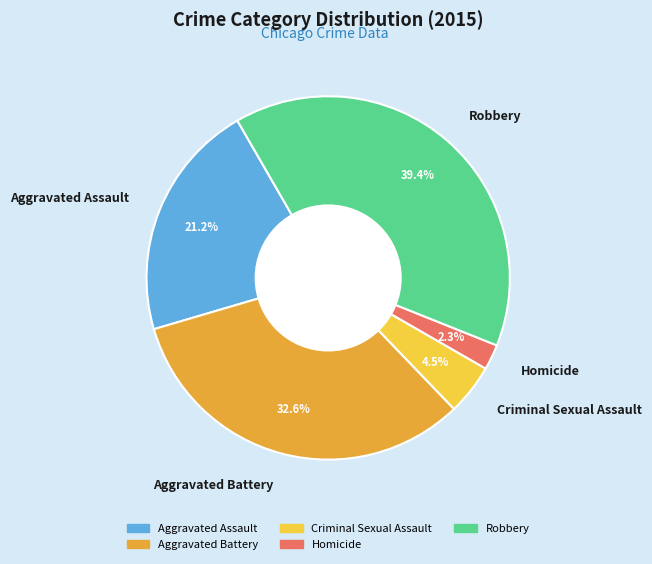

To the nearest percent, what percentage of the pie is Aggravated Battery?

33%